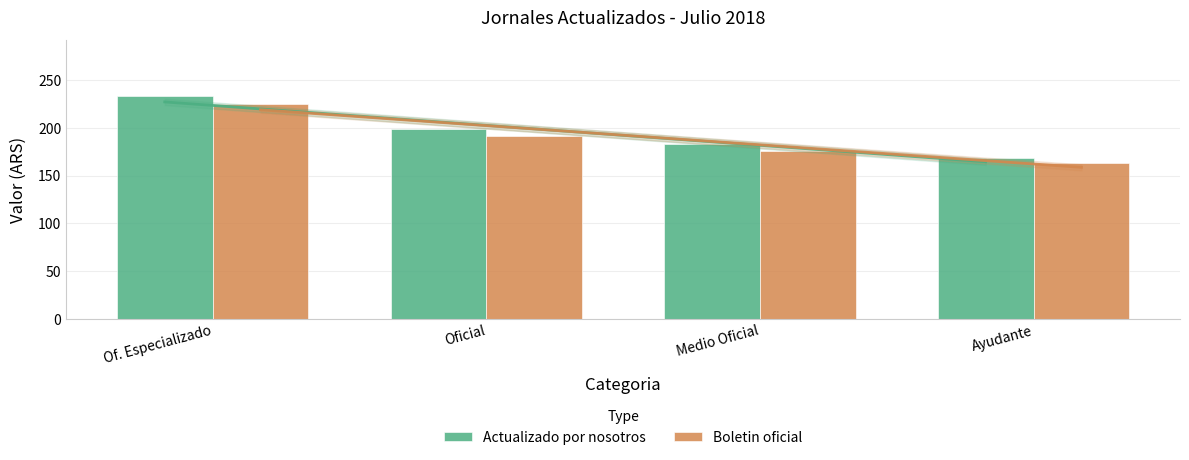

List the labels in order of Actualizado por nosotros value, smallest first.

Ayudante, Medio Oficial, Oficial, Of. Especializado